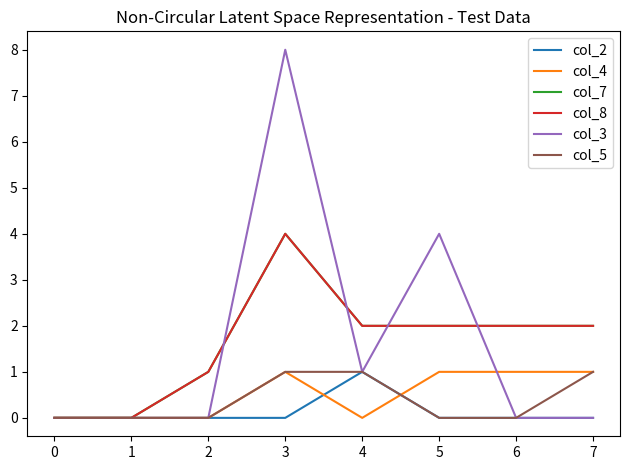

Reading right to left, extract all data points from this chart.

col_2: 0	0	0	1	0	0	0	0
col_4: 1	1	1	0	1	0	0	0
col_7: 2	2	2	2	4	1	0	0
col_8: 2	2	2	2	4	1	0	0
col_3: 0	0	4	1	8	0	0	0
col_5: 1	0	0	1	1	0	0	0